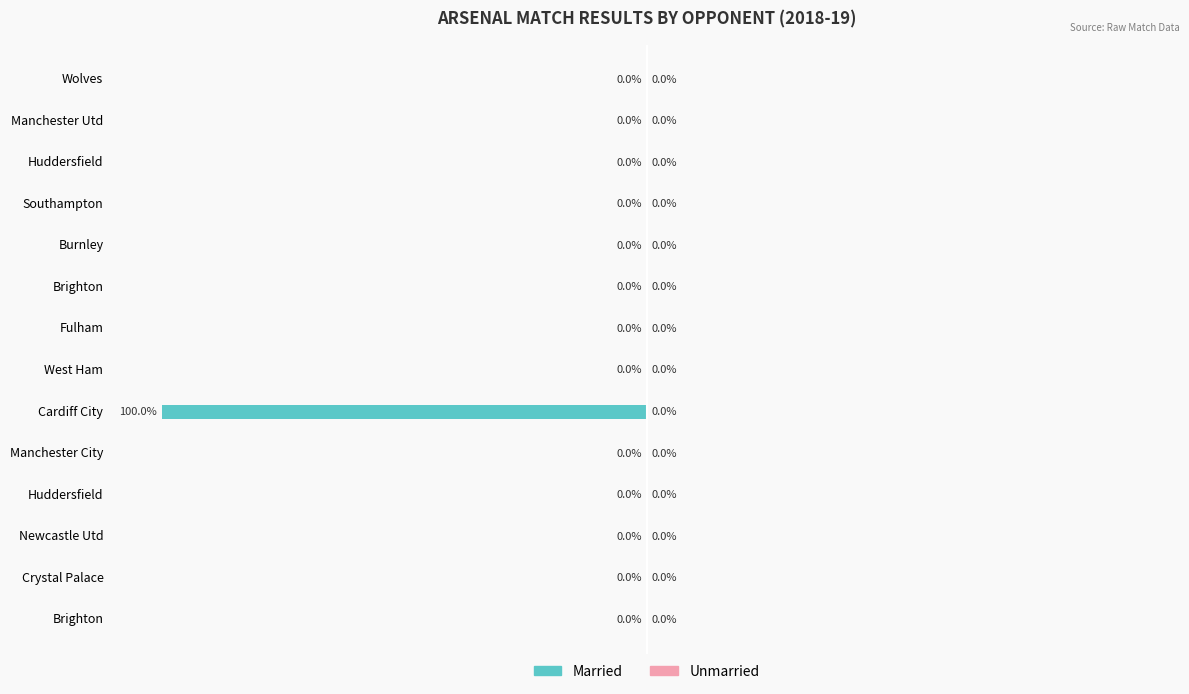

Are the bars horizontal?

Yes